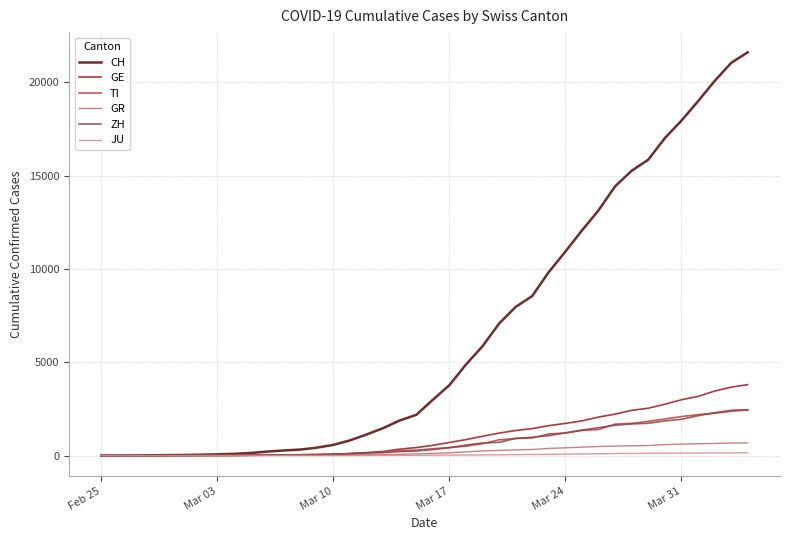

Which series has the largest range (max minus min)?

CH